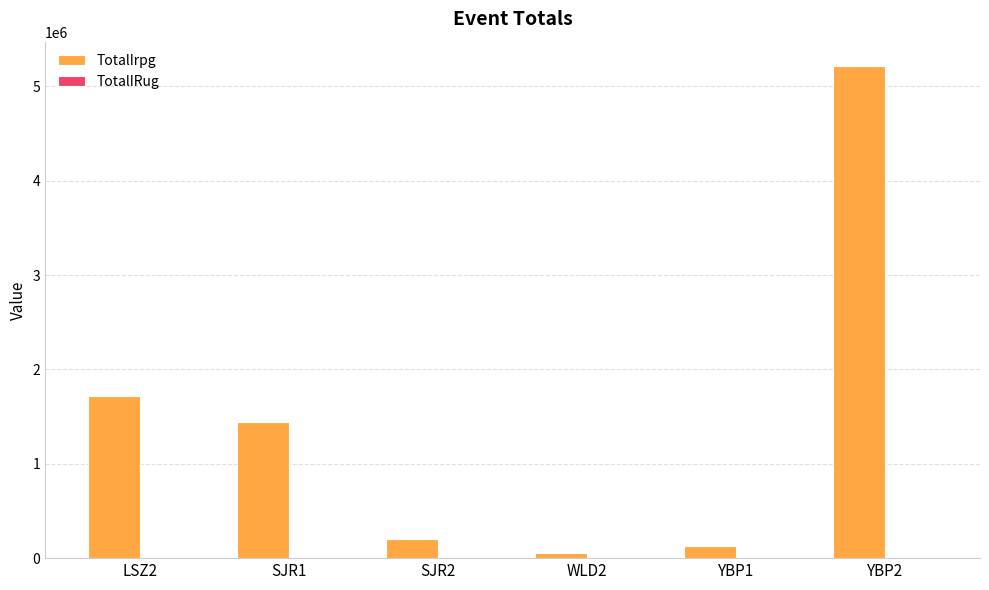

The value of TotalIrpg at LSZ2 is 1719446.3. True or false?

True